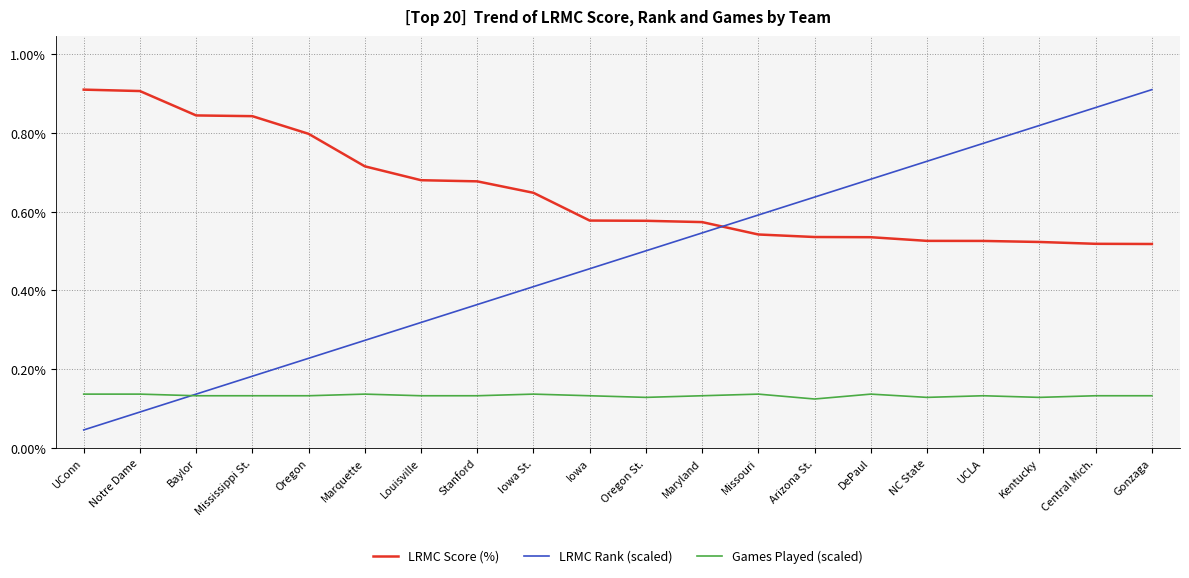

What position from the right is Notre Dame?

19